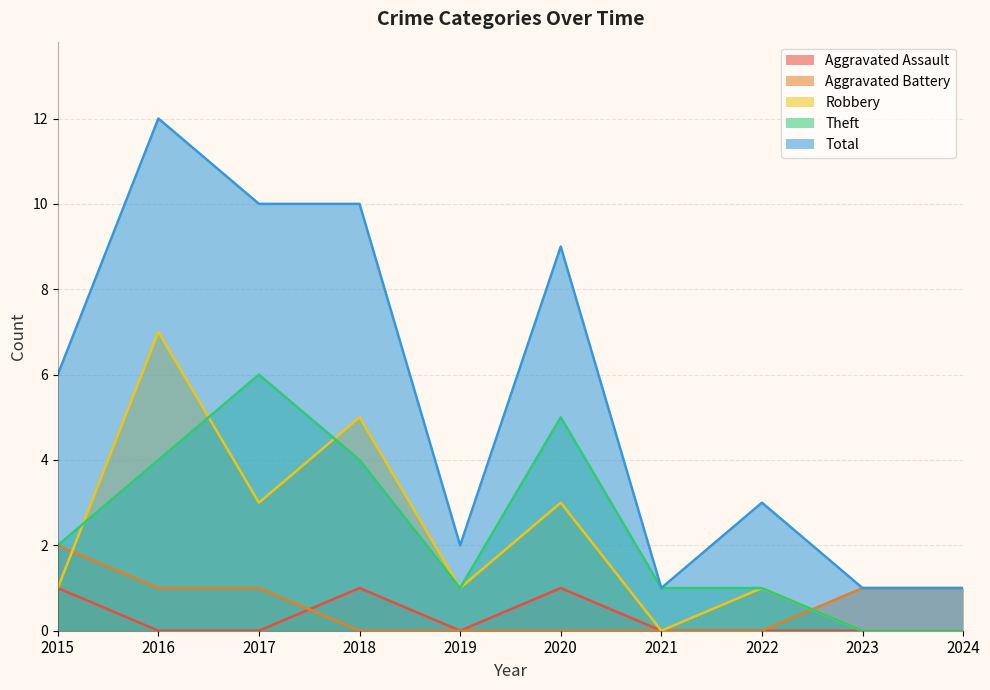

At which label is Aggravated Battery closest to 1?

2016